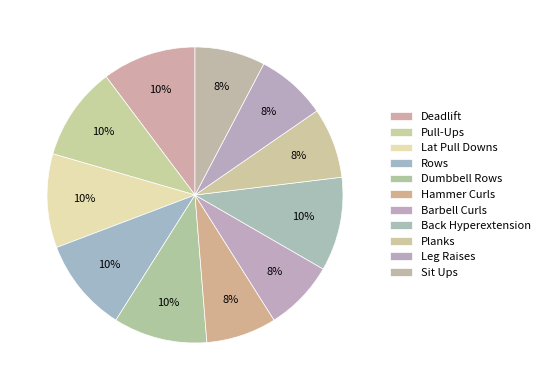

Count the number of slices in the pie.

11